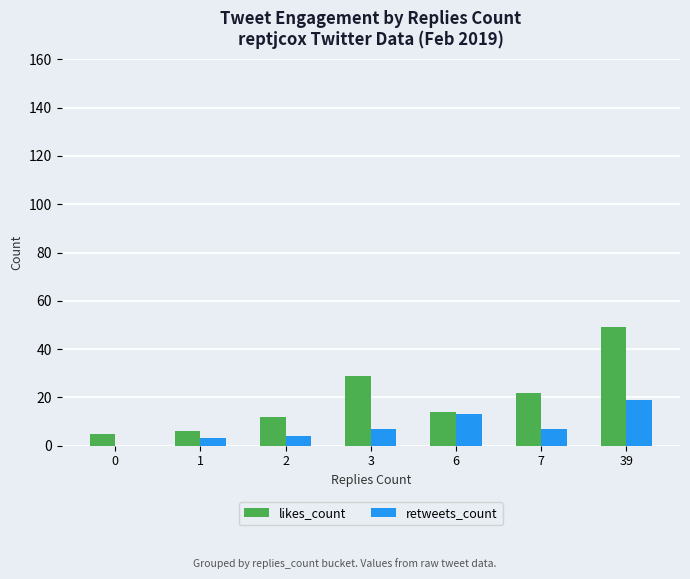

At which label does likes_count reach its peak?

39